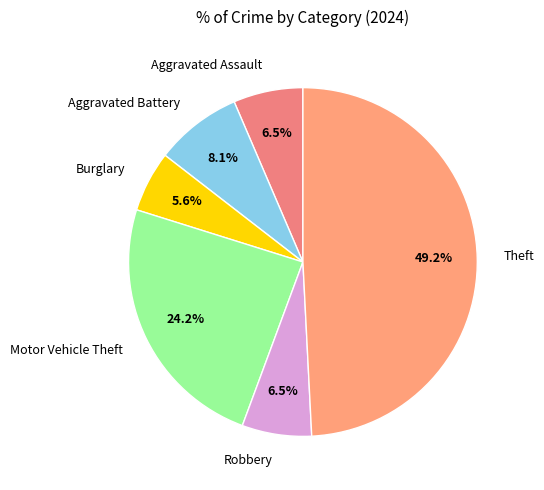

Count the number of slices in the pie.

6